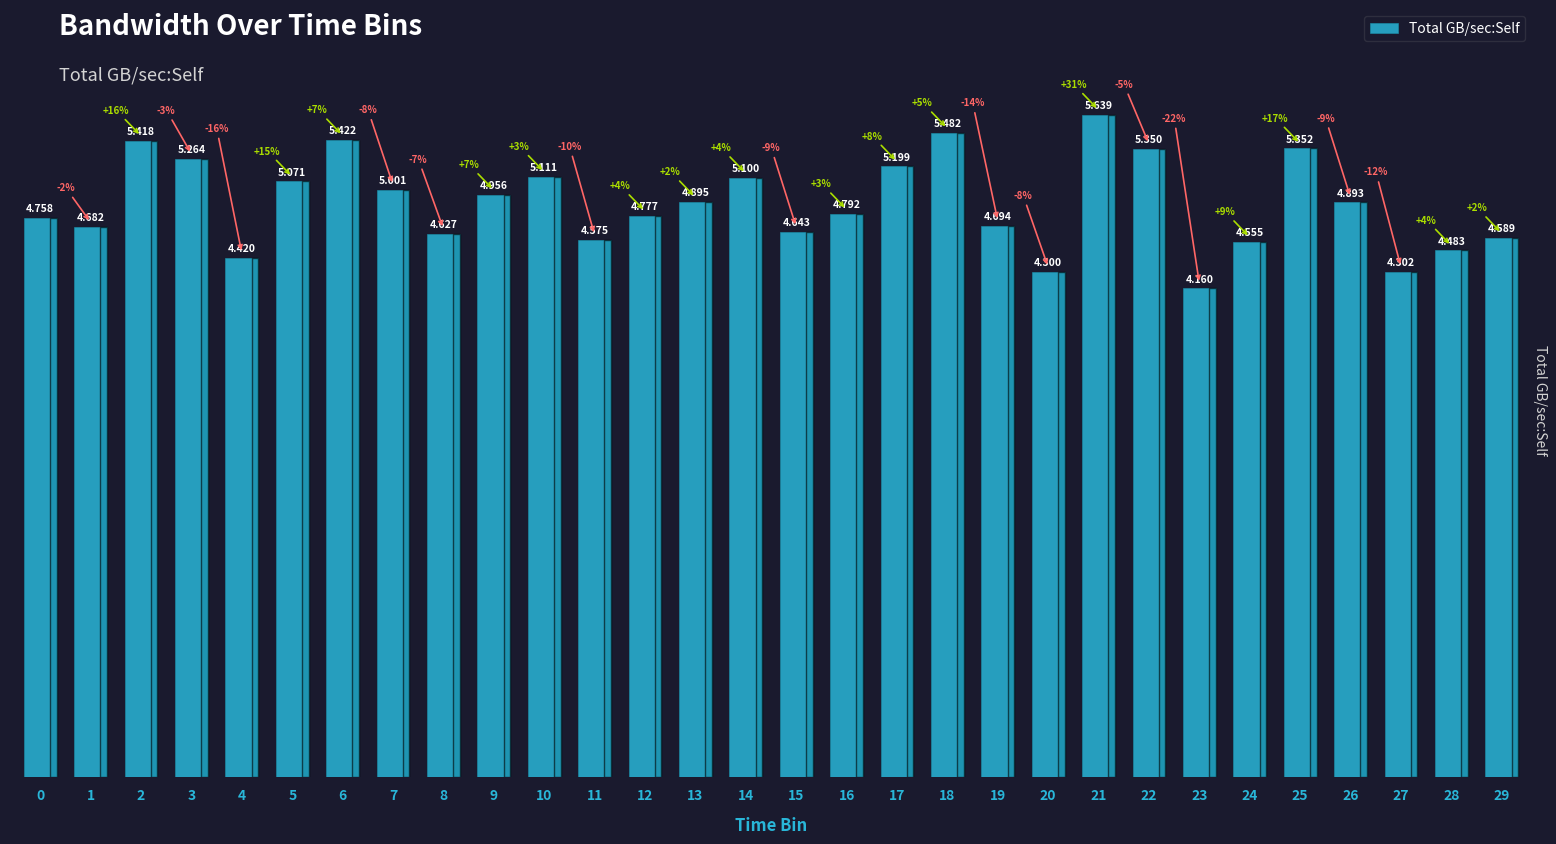

The chart shows a value of 4.5 at 28. True or false?

True